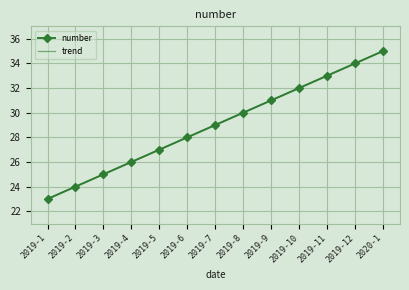

The number series shows 26 at 2019-4. True or false?

True